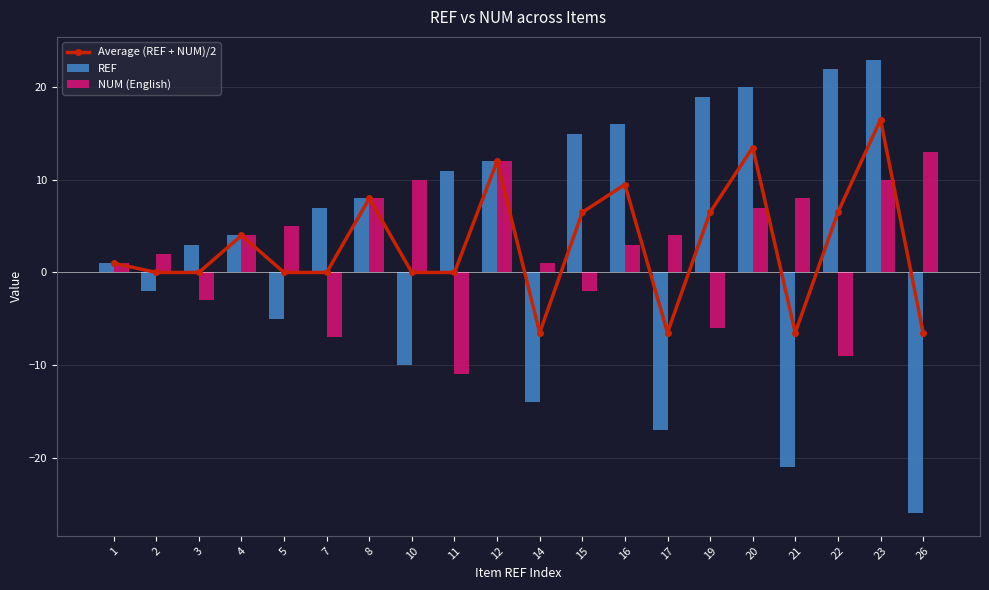

The value of Average (REF + NUM)/2 at 14 is -6.5. True or false?

True